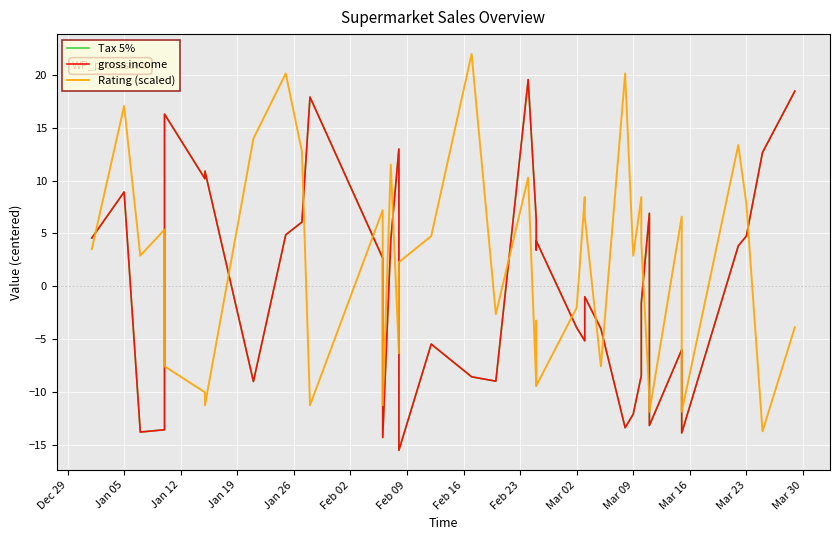

How many series are shown in this chart?

3